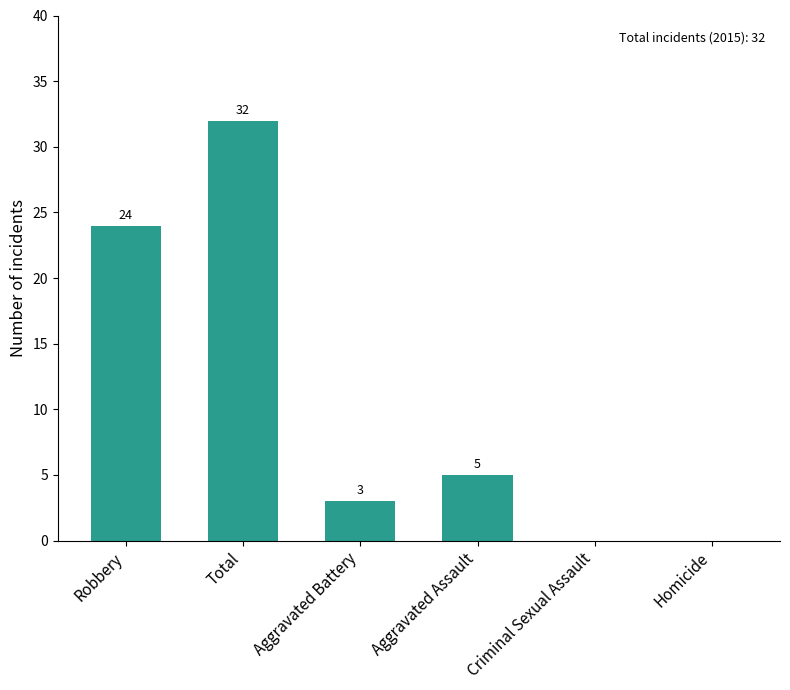

At which label does the data first exceed 5?

Robbery